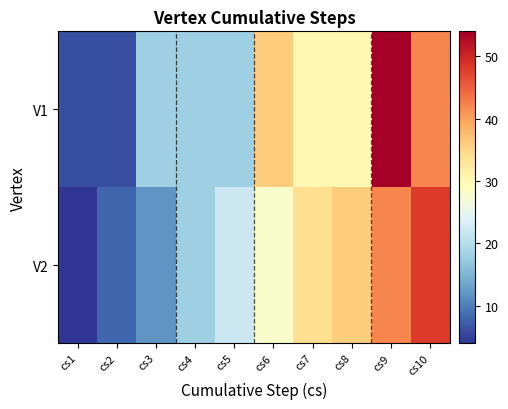

How many series are shown in this chart?

2